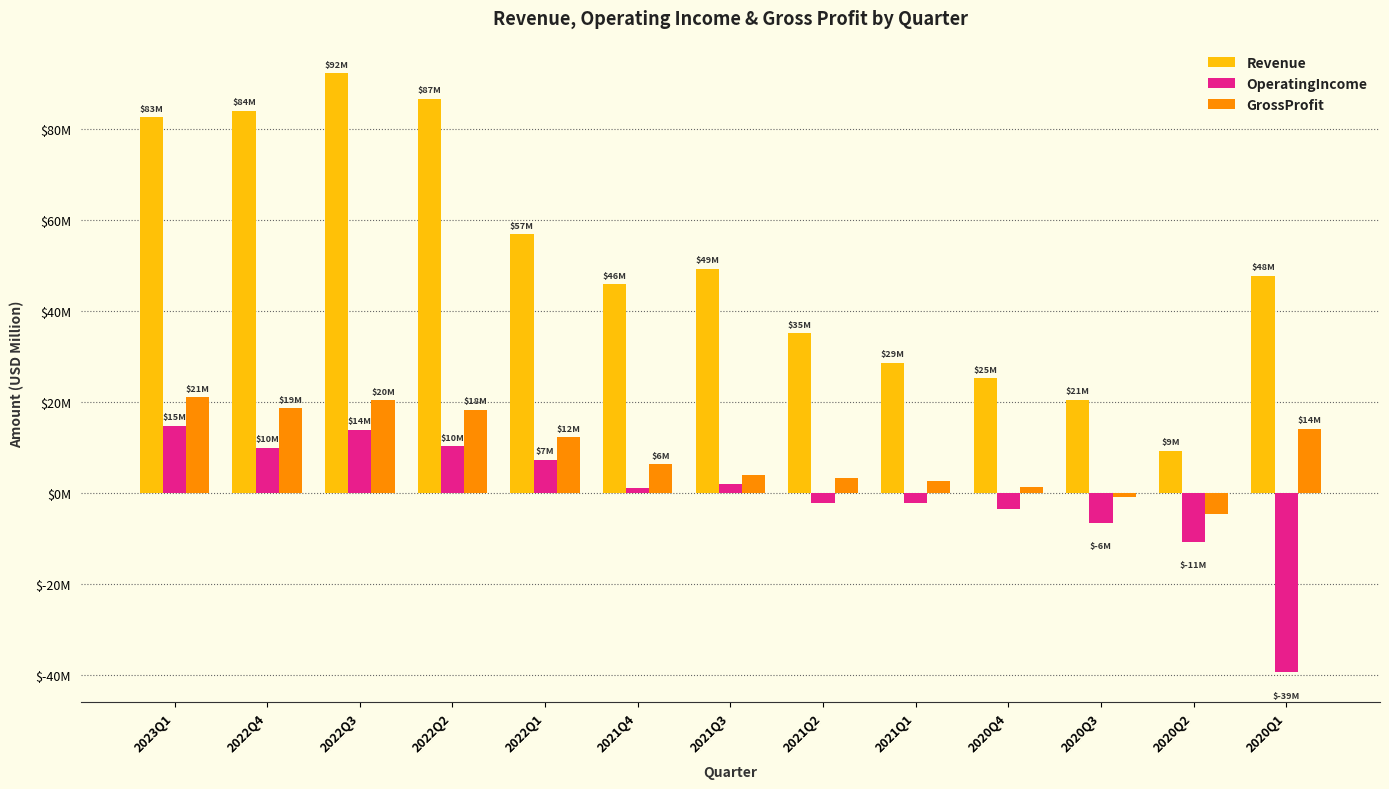

Which has a higher value, 2022Q1 or 2022Q2?

2022Q2